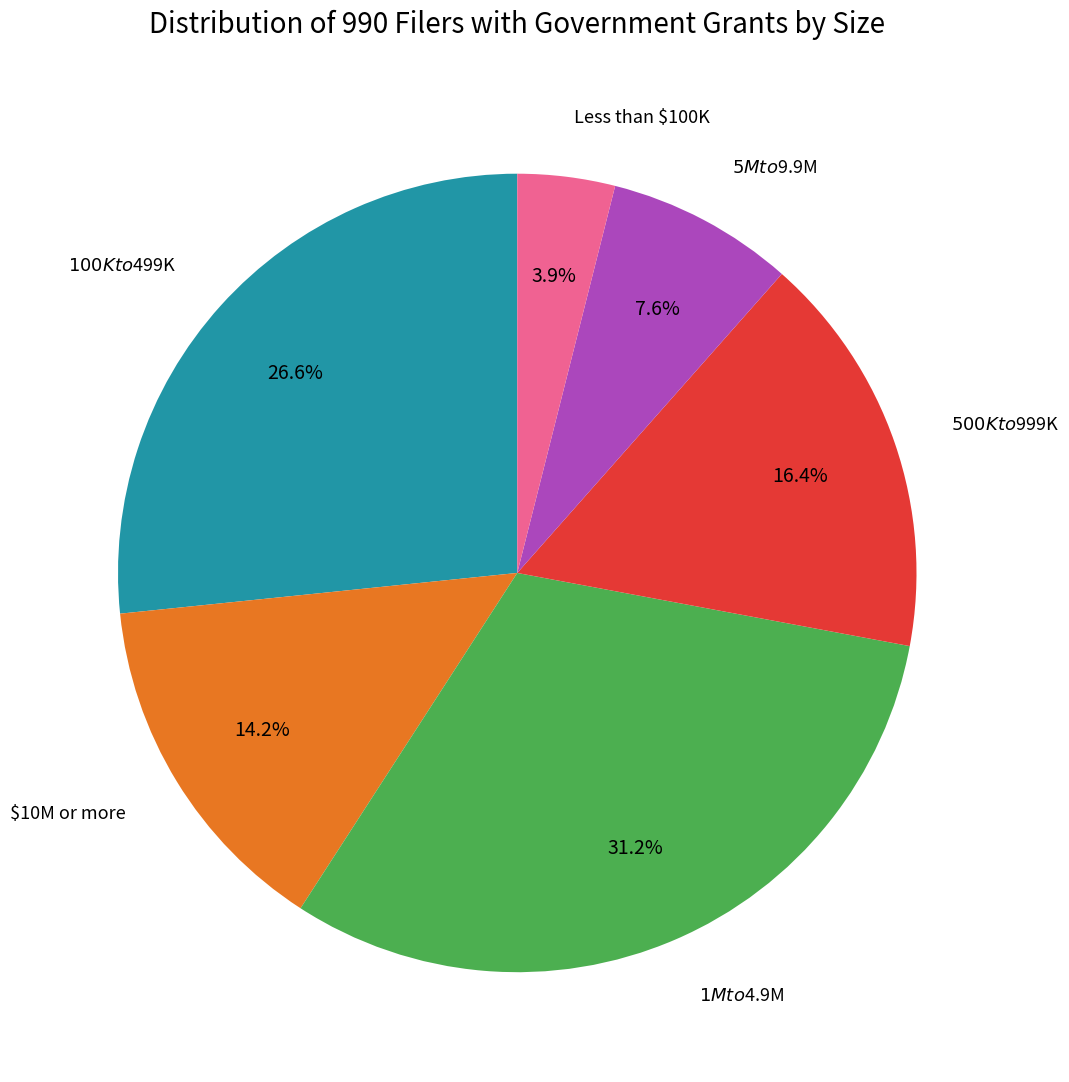

Is there any slice that represents more than half of the pie?

No